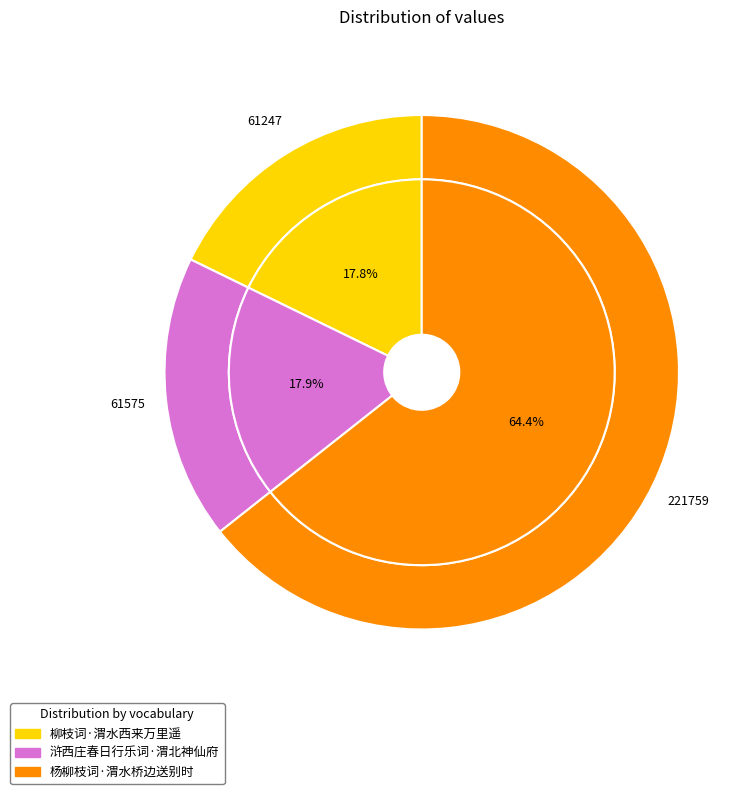

Does 杨柳枝词·渭水桥边送别时 account for over 50% of the chart?

Yes